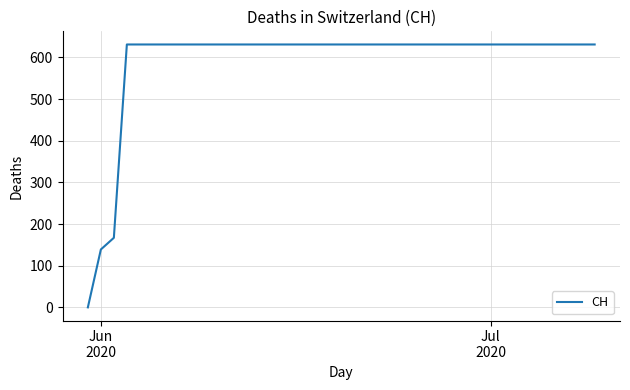

What is the difference between the second highest and minimum values?

631